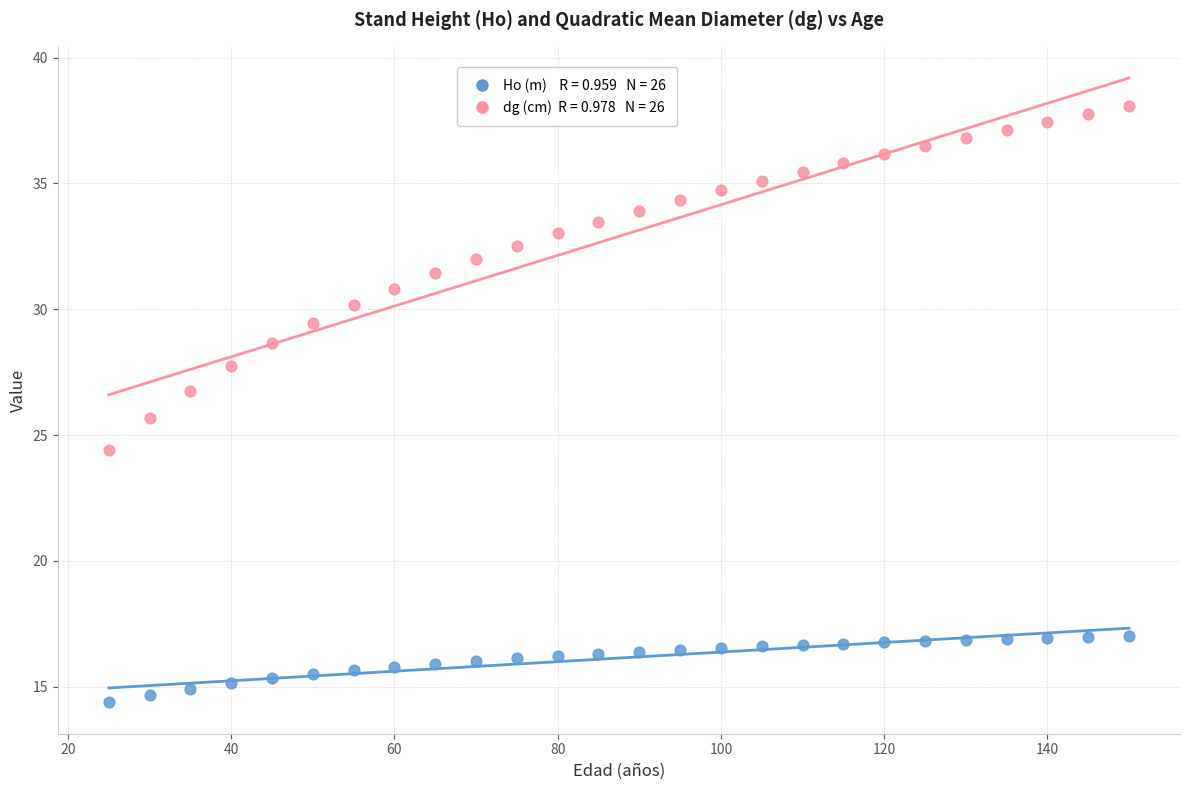

Across all series, what Y value is closest to 26?

25.7